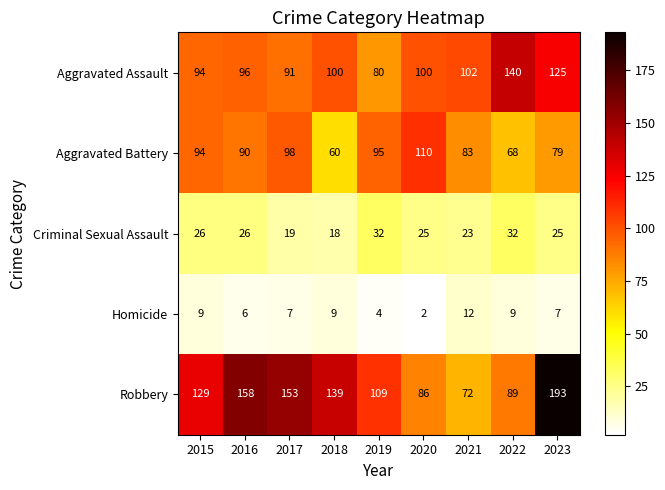

Rank the series by their maximum value, from lowest to highest.

Homicide, Criminal Sexual Assault, Aggravated Battery, Aggravated Assault, Robbery